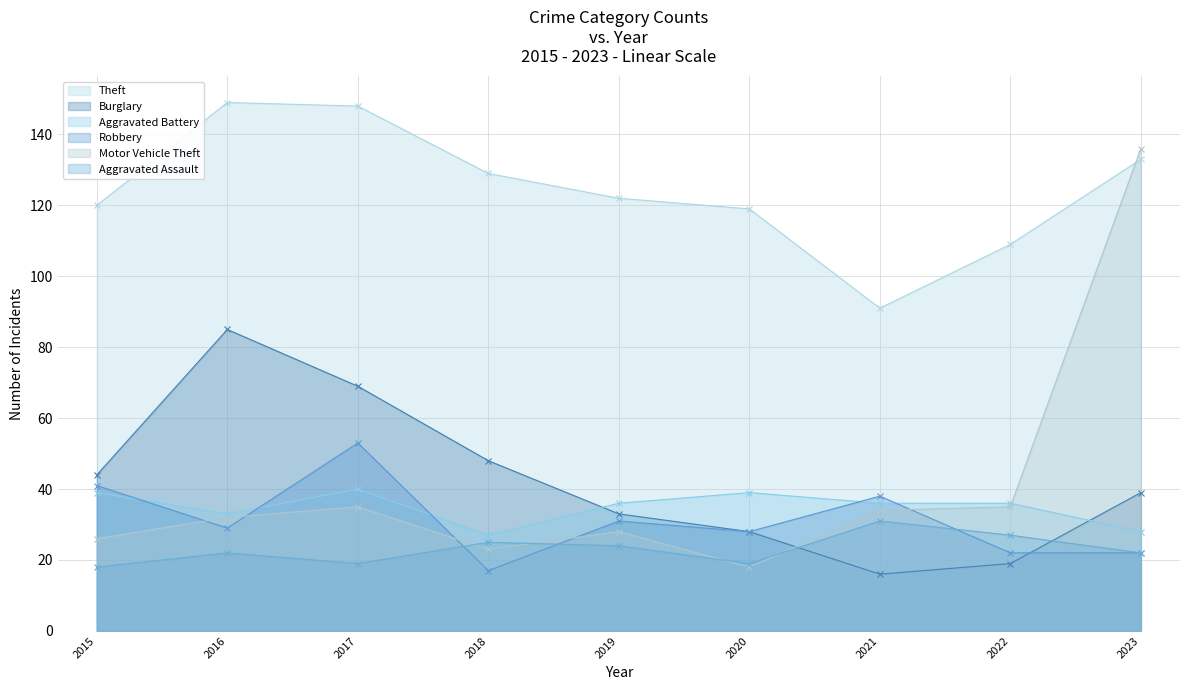

What is the spread (max minus min) of values at 2023?

114